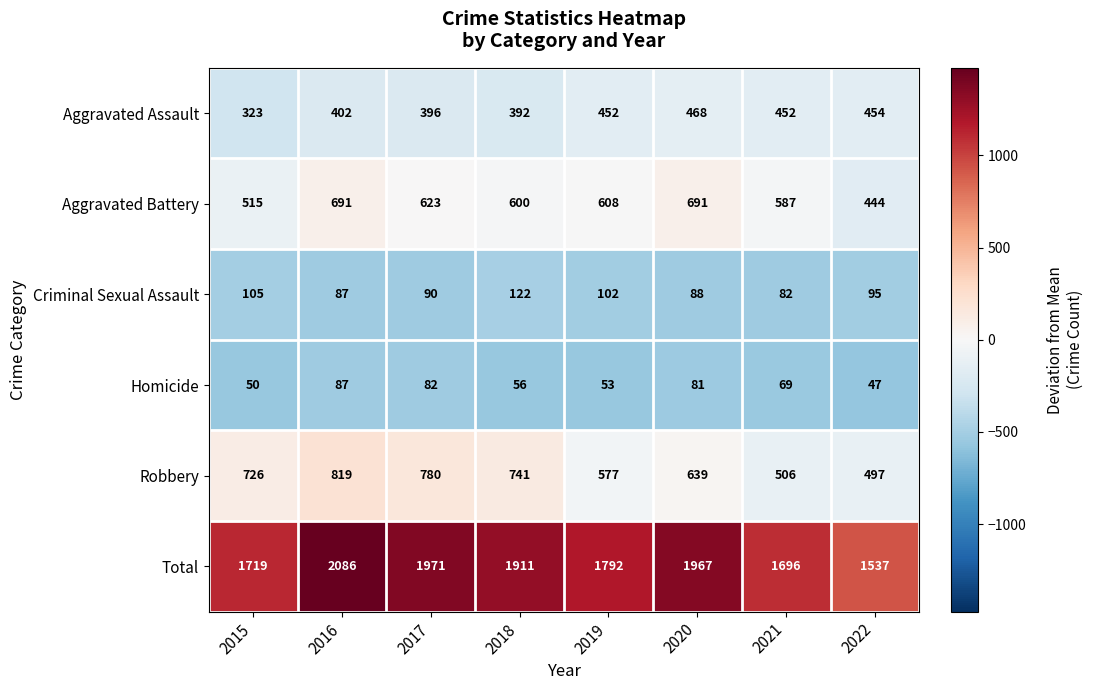

What is the sum of the Total values at 2017 and 2022?

3508